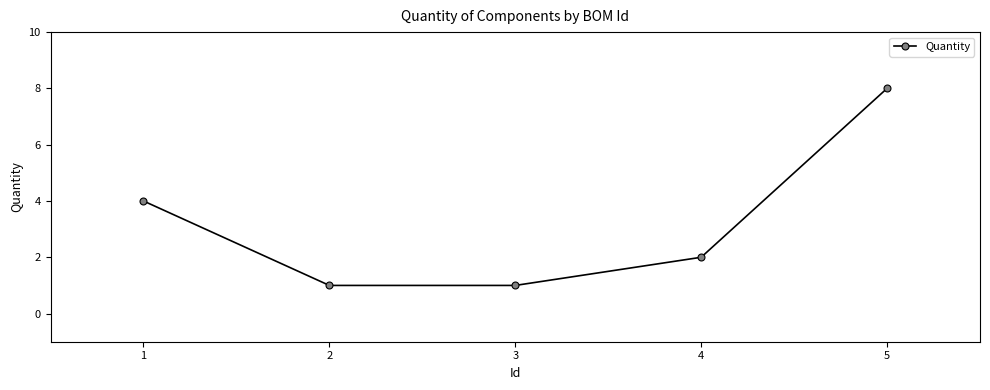

Approximately how many times larger is the value at 2 compared to 4?

0.5